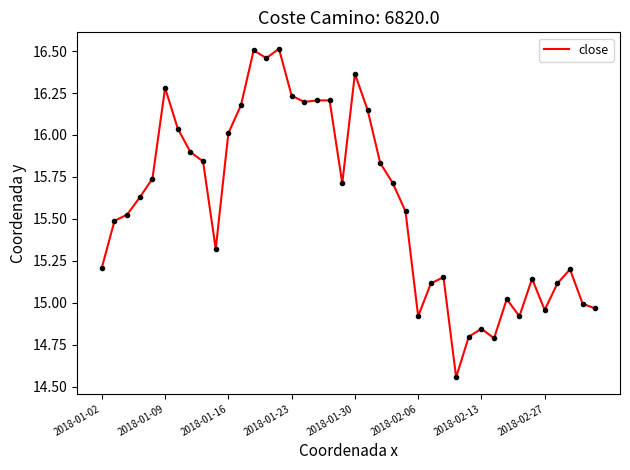

What is the difference between the maximum and minimum values?

2.0